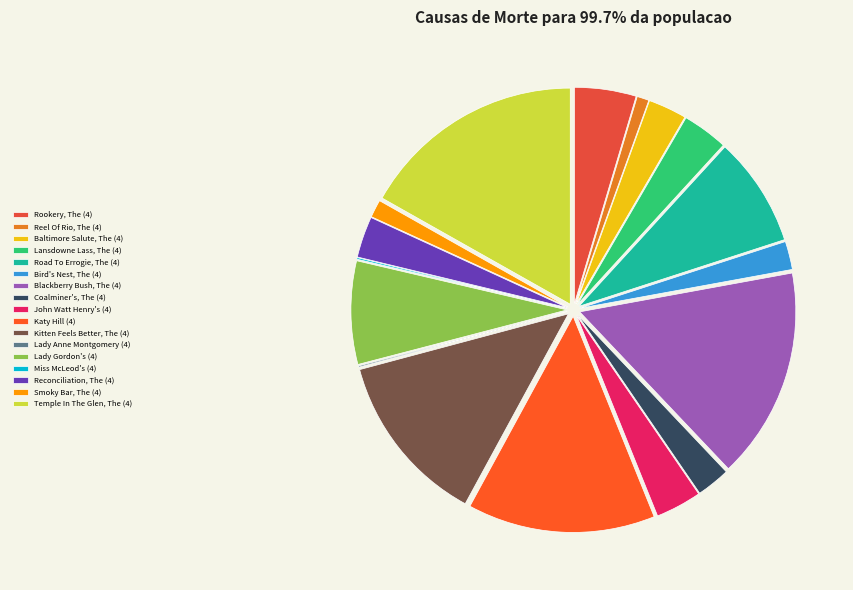

Which has a higher value, Bird's Nest, The (4) or Miss McLeod's (4)?

Bird's Nest, The (4)